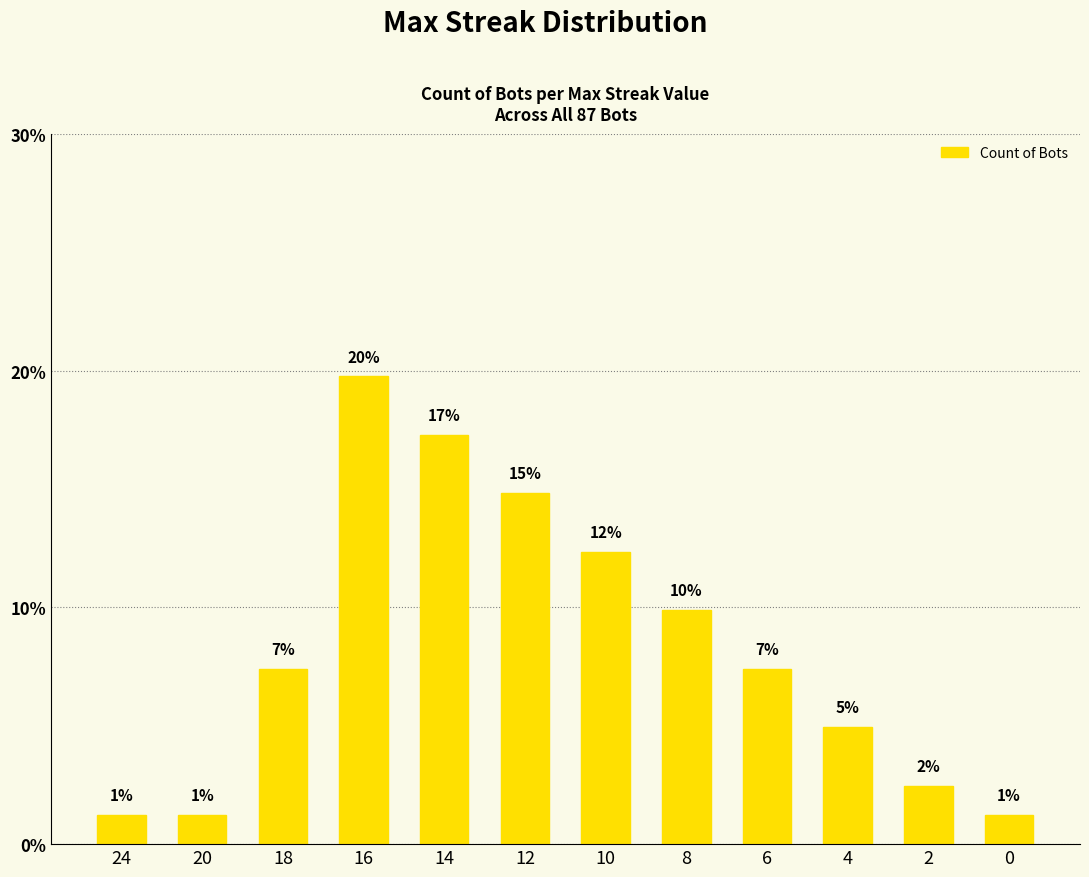

Are the bars horizontal?

No